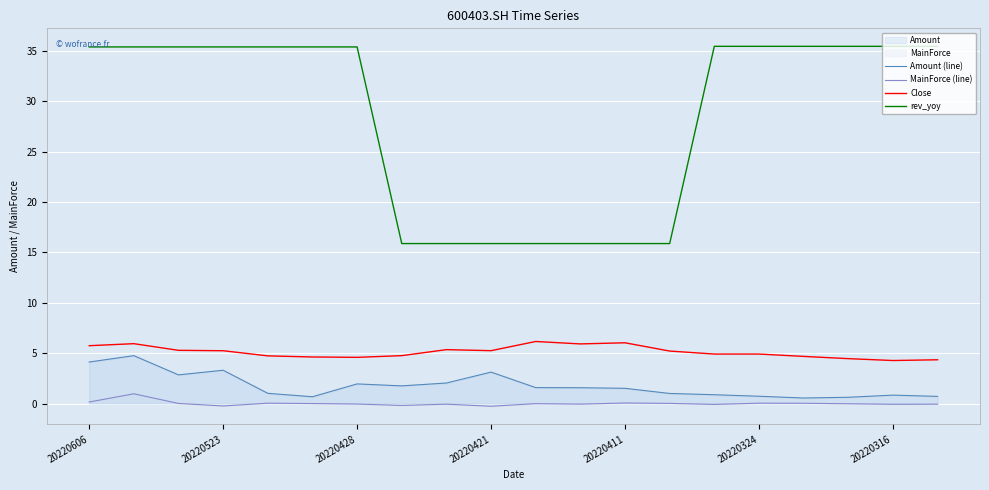

What is the difference between the maximum and minimum values in the MainForce (line) series?

1.2